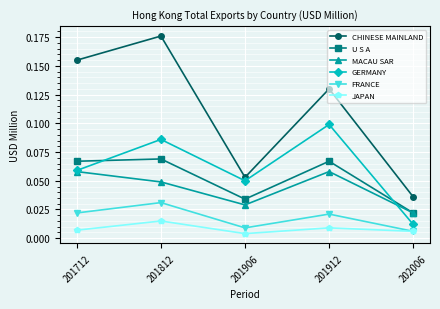

Rank the categories by GERMANY value from highest to lowest.

201912, 201812, 201712, 201906, 202006